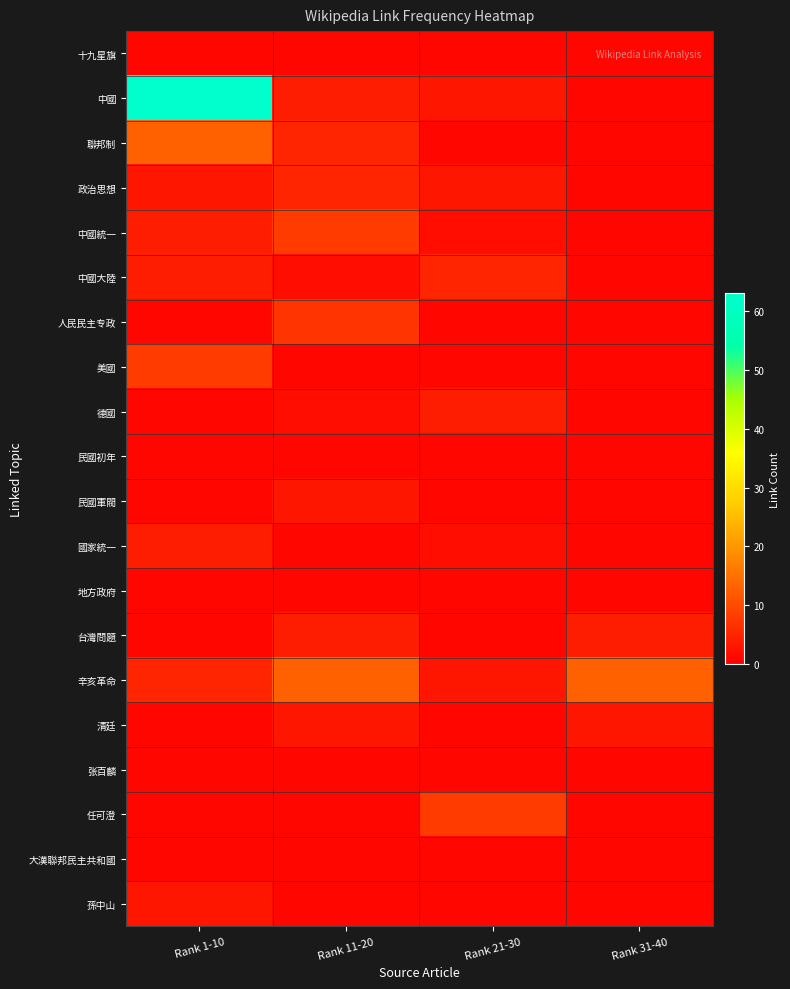

What is the difference between the highest and lowest values at Rank 11-20?

12